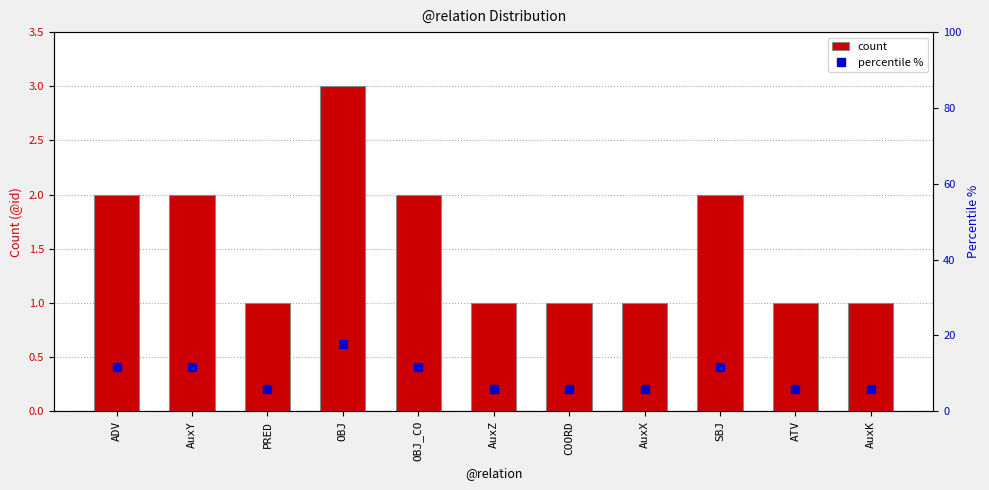

How many groups of bars are there?

11